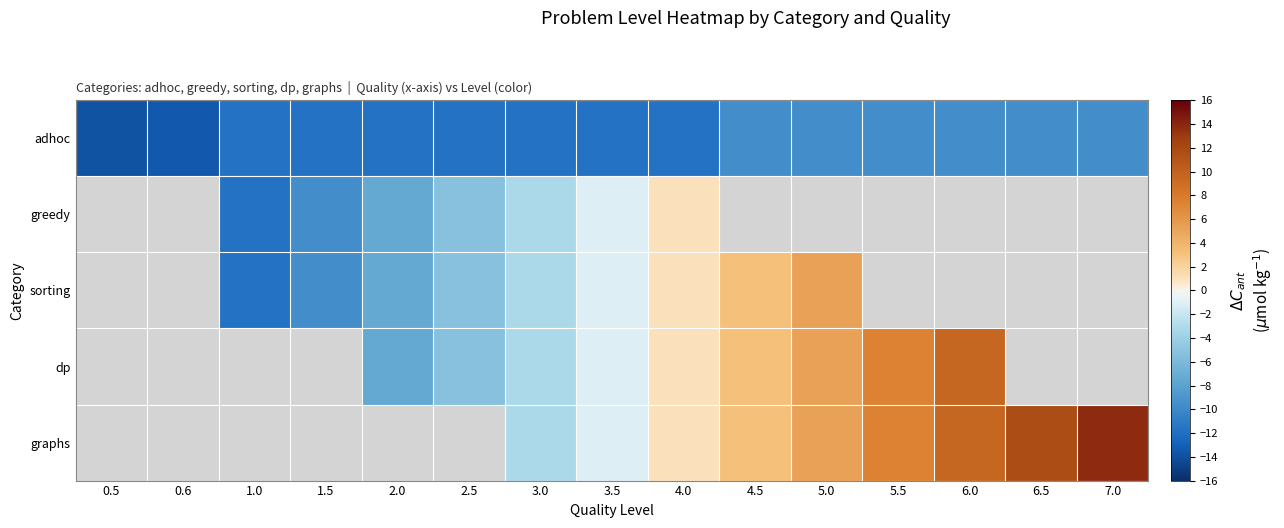

Which series changed the most between 2.5 and 6.0?

dp